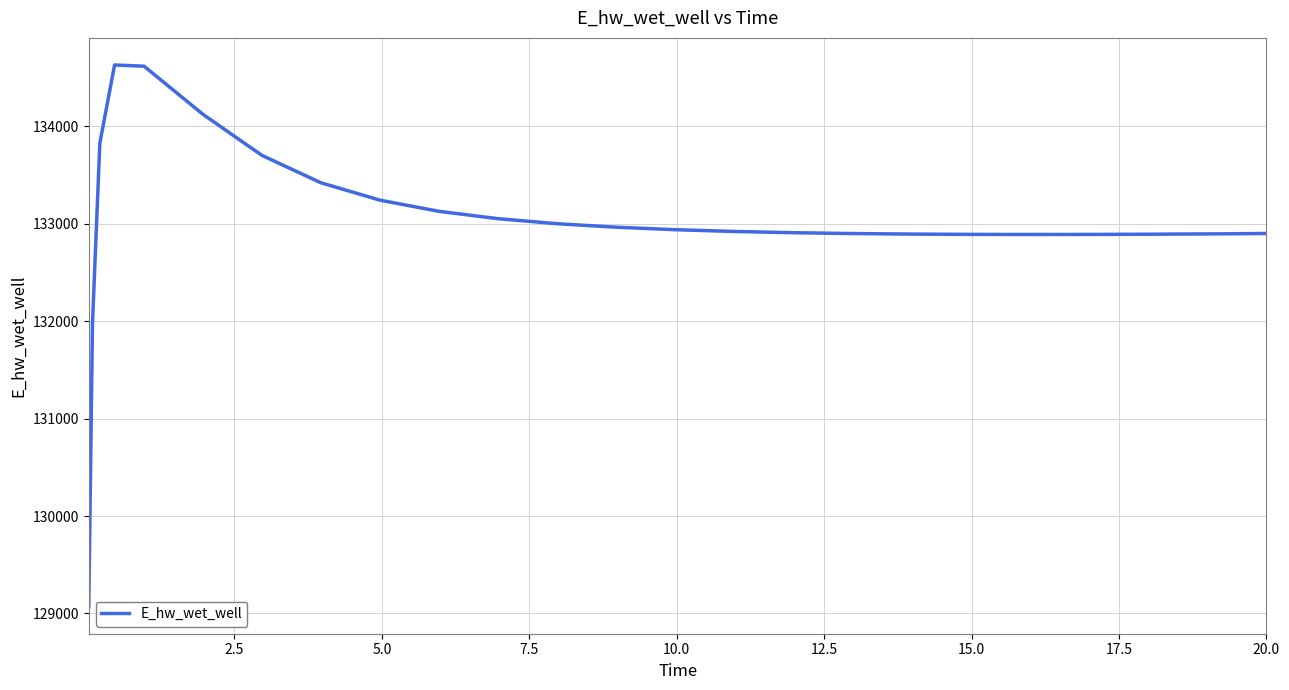

What is the difference between the maximum and minimum values?

5558.0